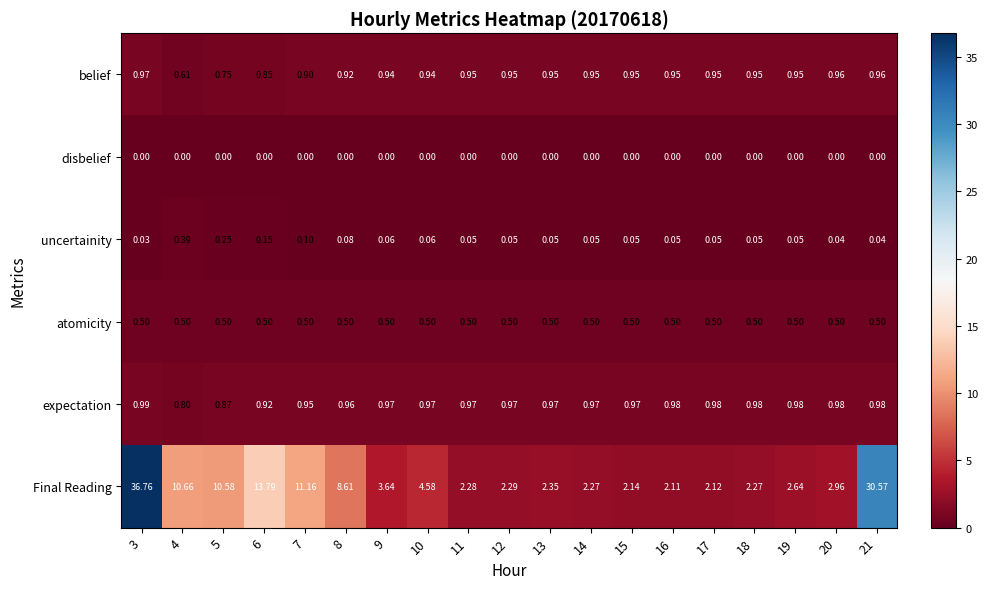

Which series has the largest range (max minus min)?

Final Reading